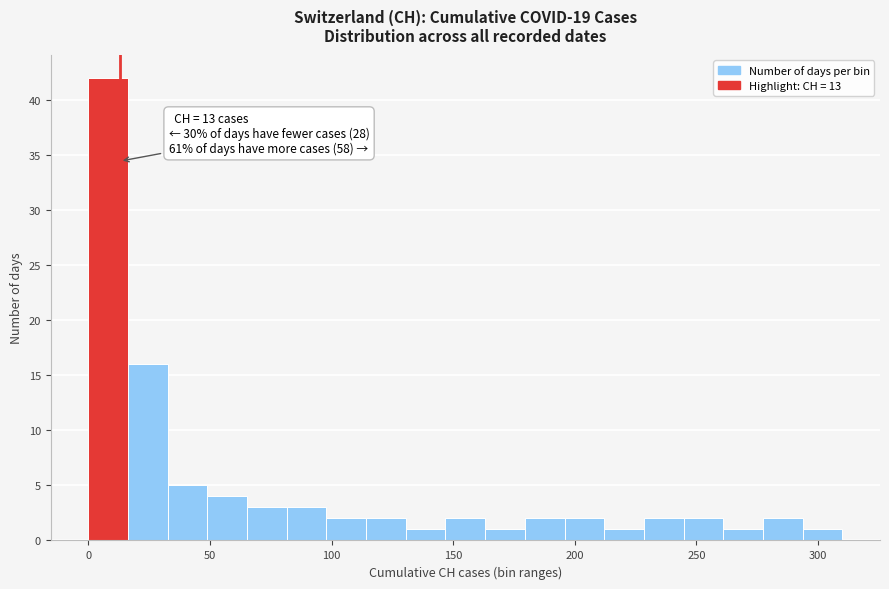

Around what value on the x-axis is the tallest bar? Give the approximate position of its centre, as read against the axis.

10